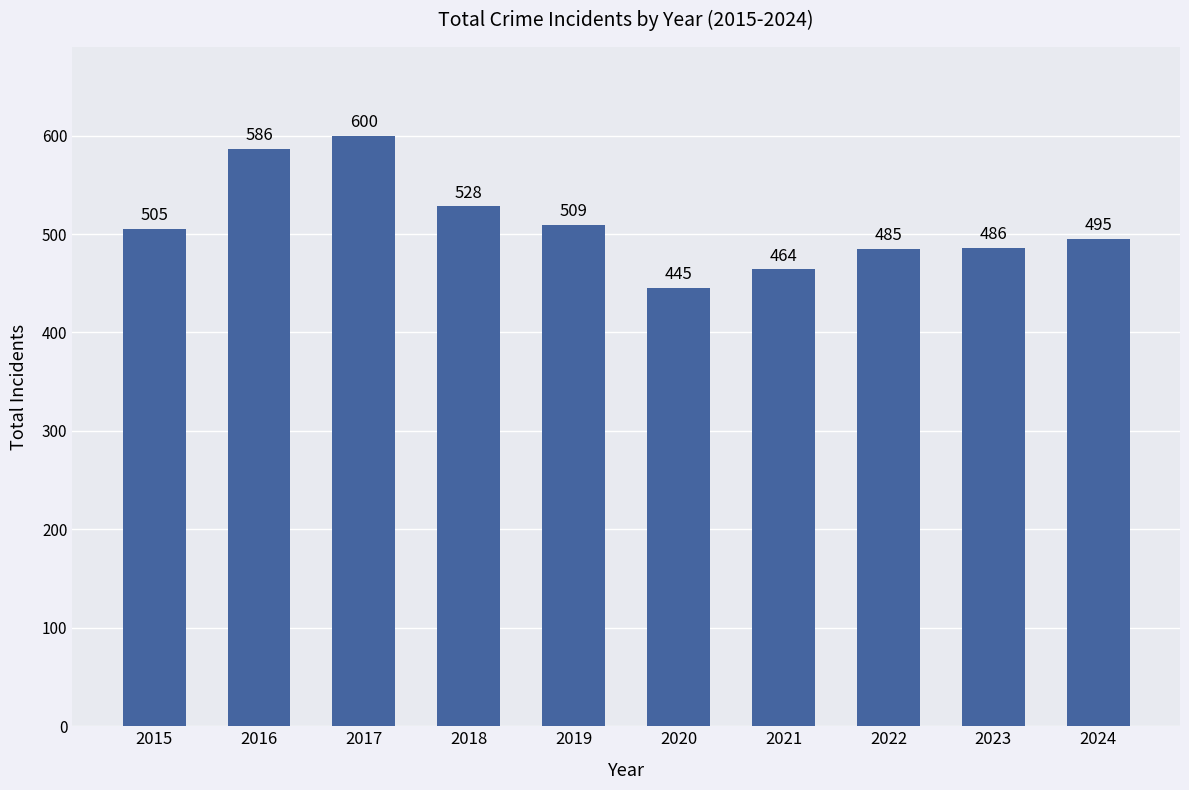

What is the approximate value at 2019?

509